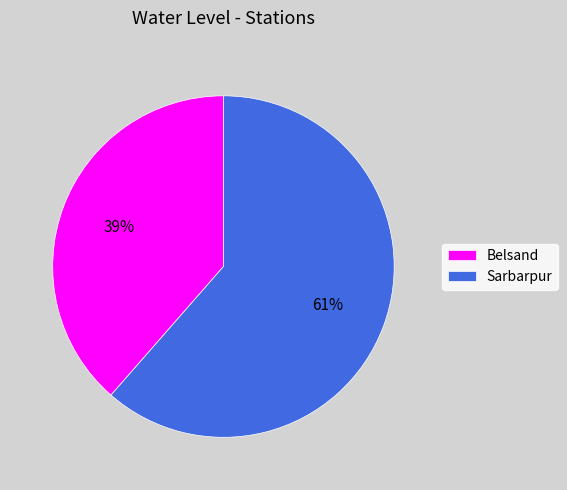

To the nearest percent, what portion does Belsand represent?

39%